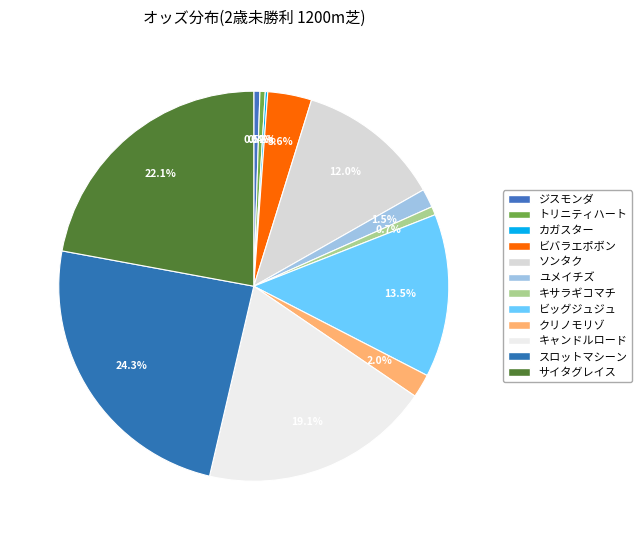

To the nearest percent, what is the average slice percentage?

8%